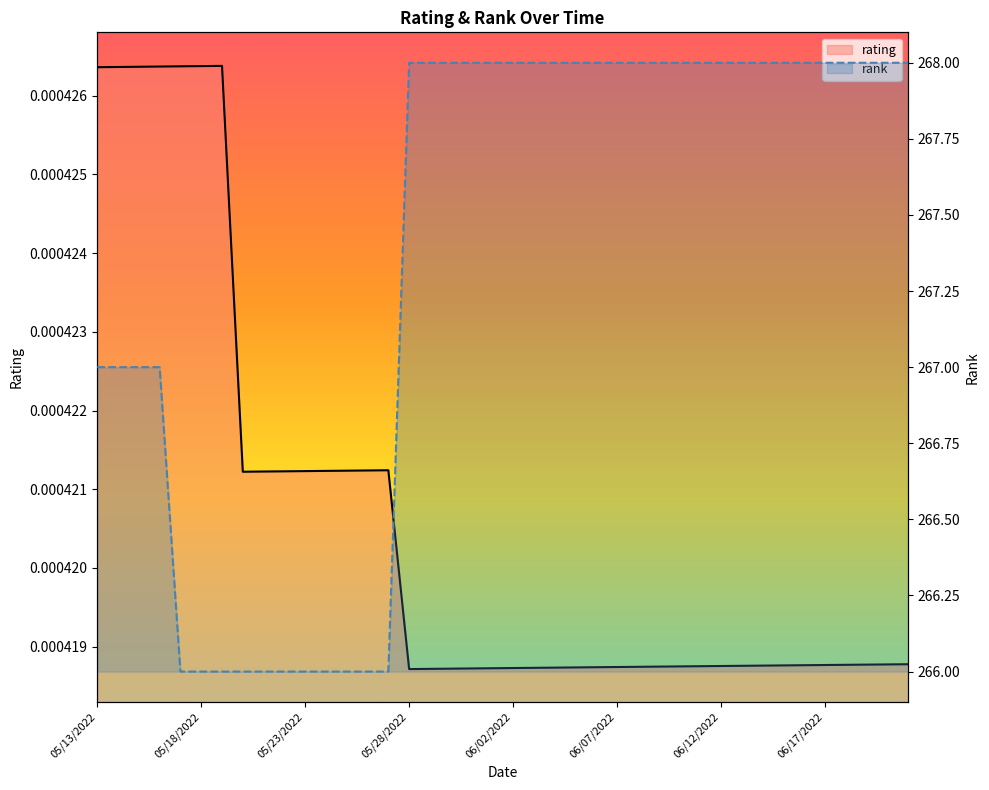

At which category does the chart reach its minimum across all series?

15